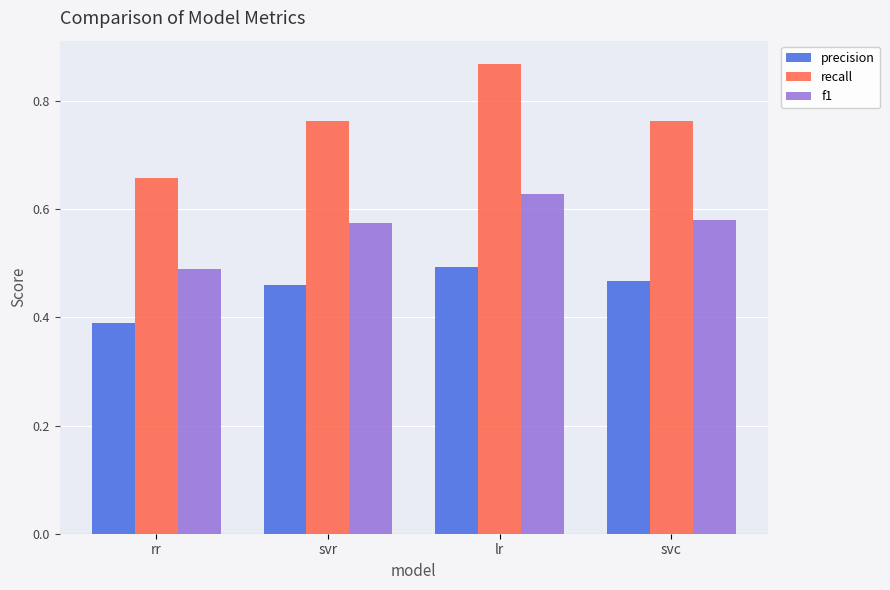

Which series has the largest range (max minus min)?

recall